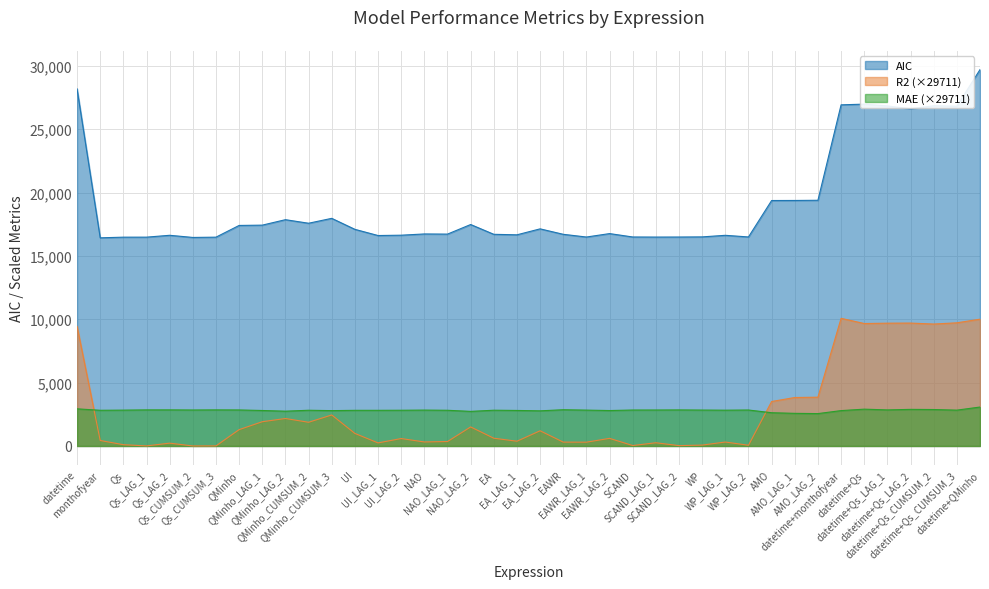

How many data points in AIC are less than 16764?

20